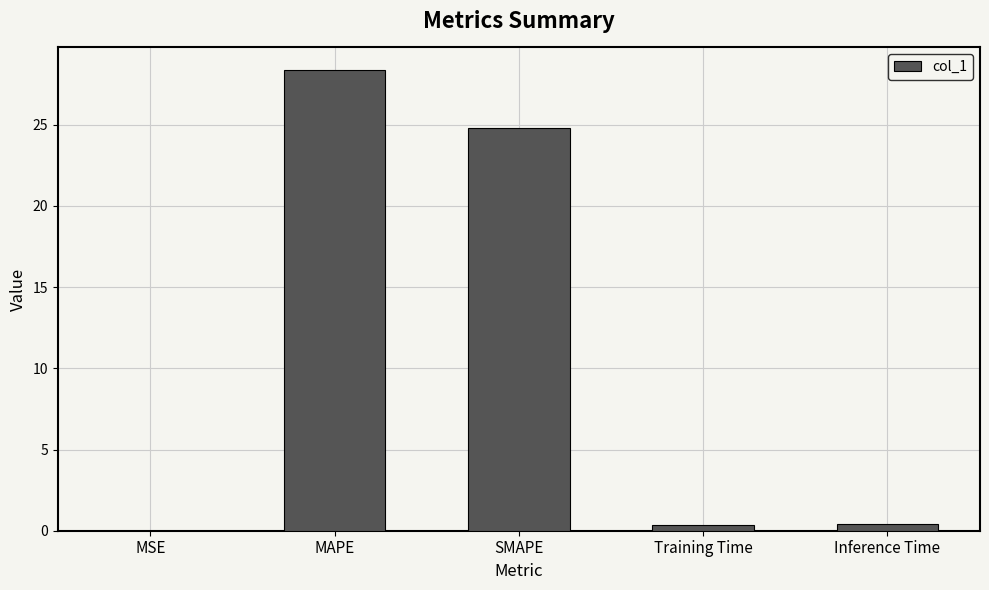

At which category does the chart reach its peak across all series?

MAPE